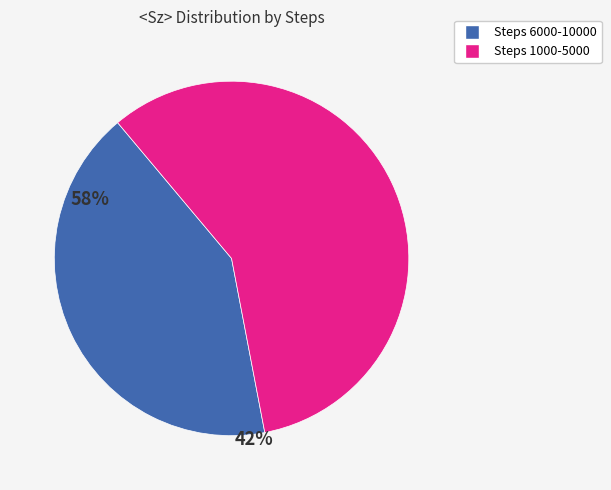

Is there a majority slice in this chart?

Yes